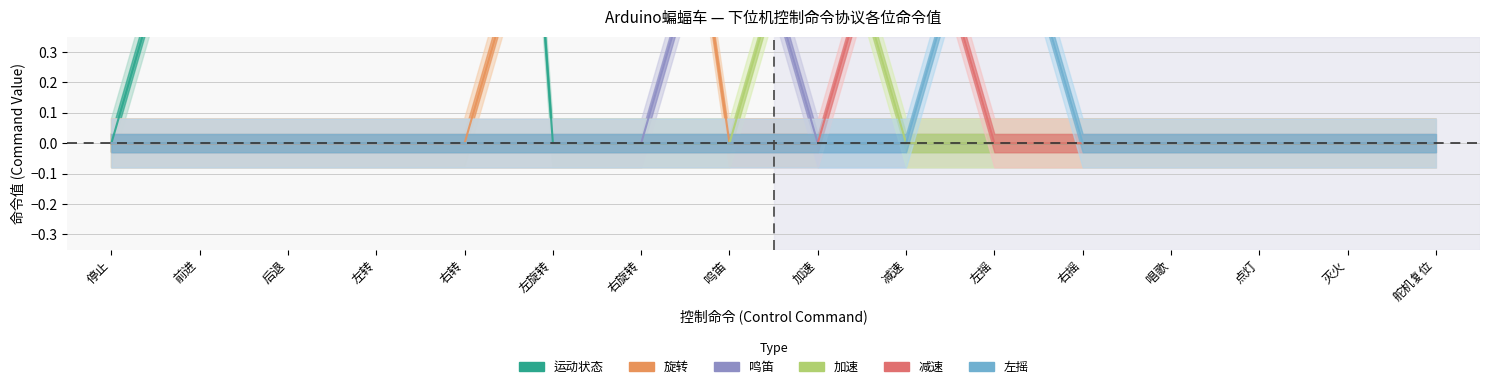

Rank the series by their maximum value, from lowest to highest.

鸣笛(col_6), 加速(col_8), 减速(col_10), 左摇(col_12), 旋转(col_4), 运动状态(col_2)